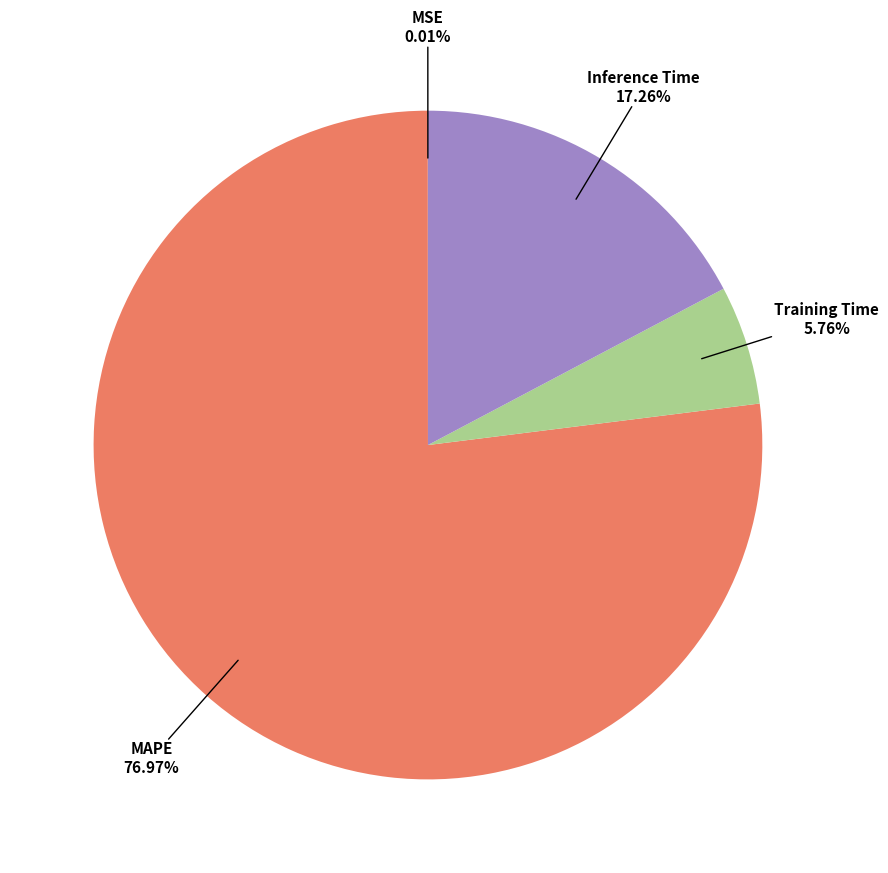

To the nearest percent, what is the average slice percentage?

25%